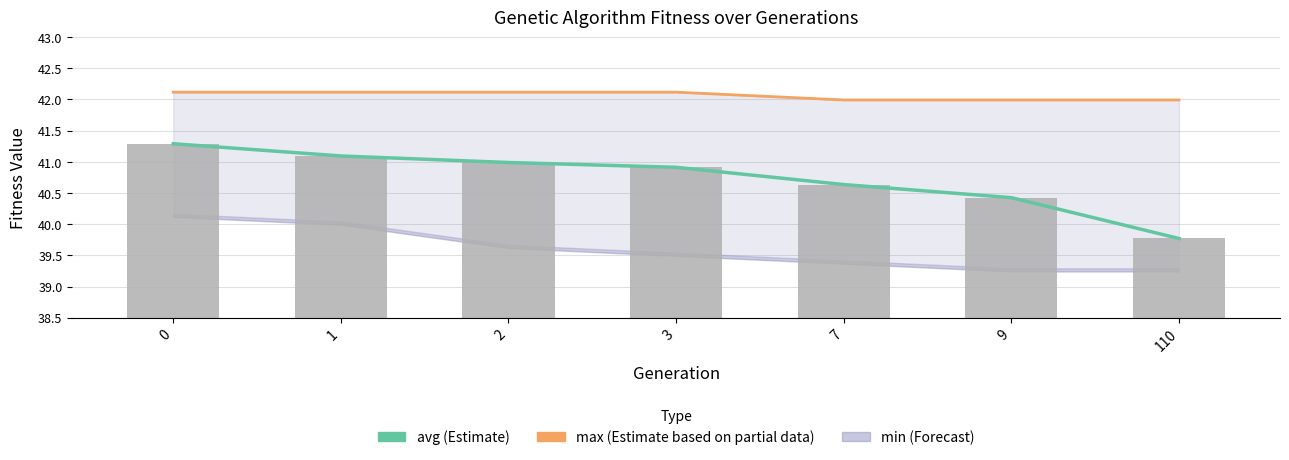

List the labels in order of avg value, smallest first.

110, 9, 7, 3, 2, 1, 0